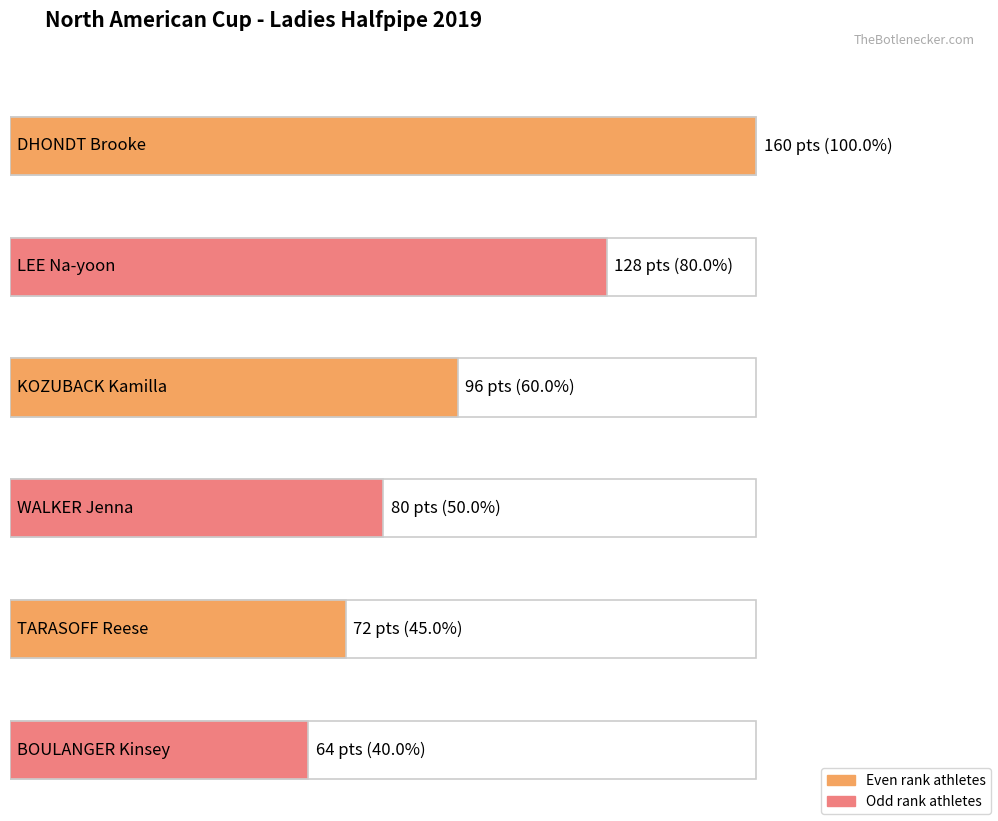

The value at BOULANGER Kinsey is 64. True or false?

True